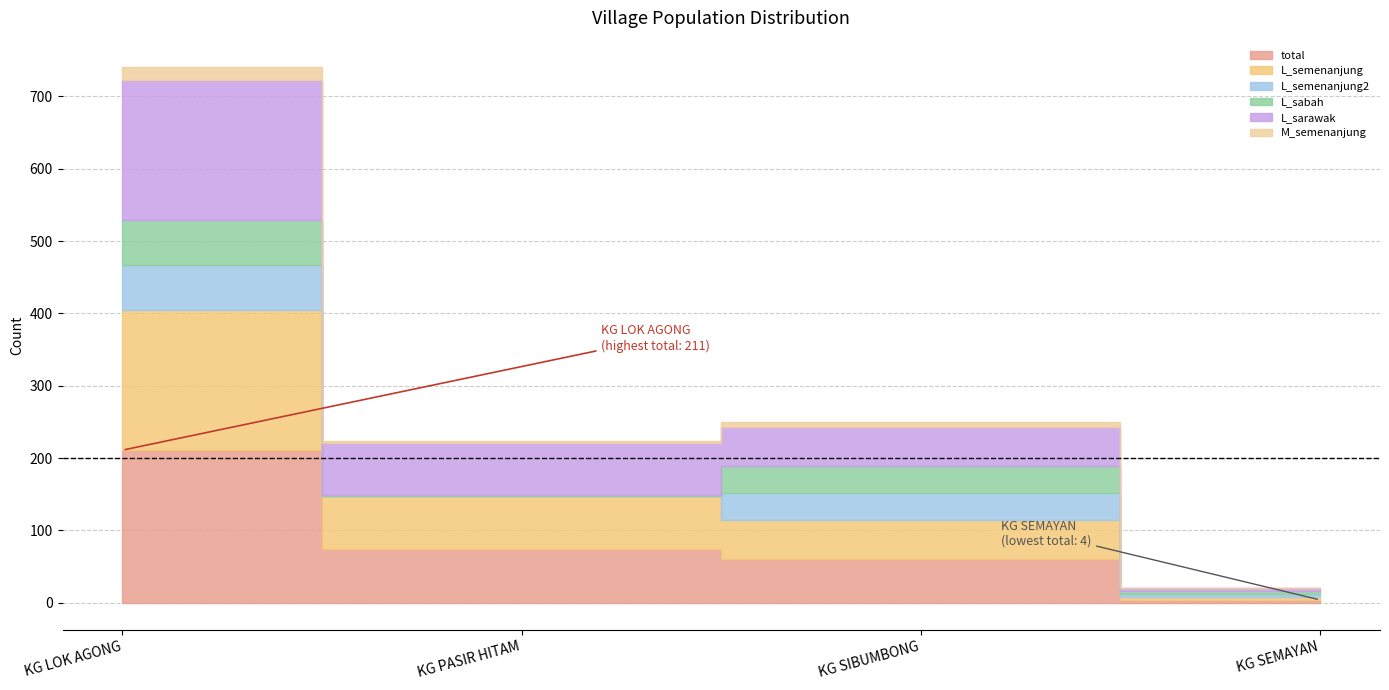

What is the sum of all L_semenanjung2 values?

104